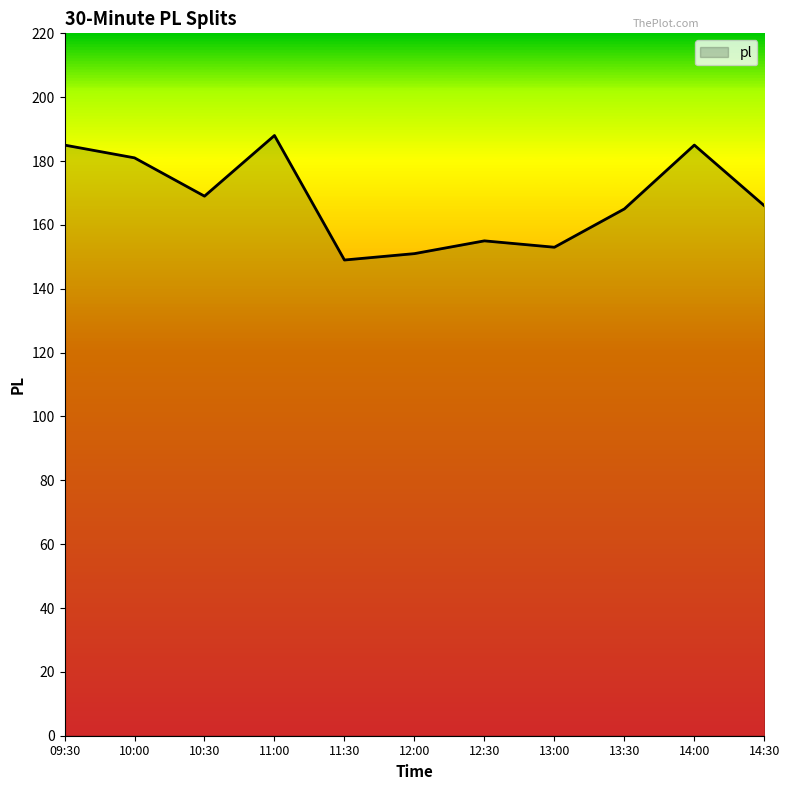

Where is the first local minimum?

10:30